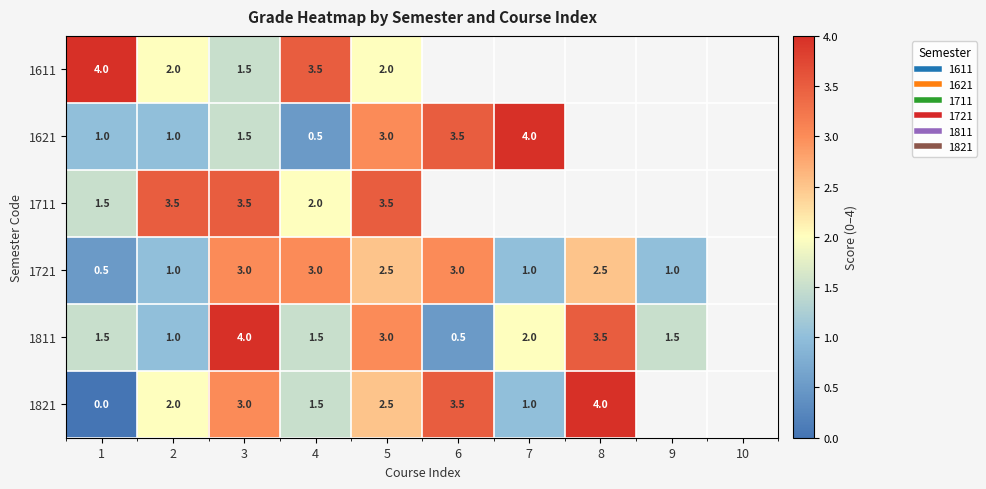

At which category is the sum across all series the highest?

3